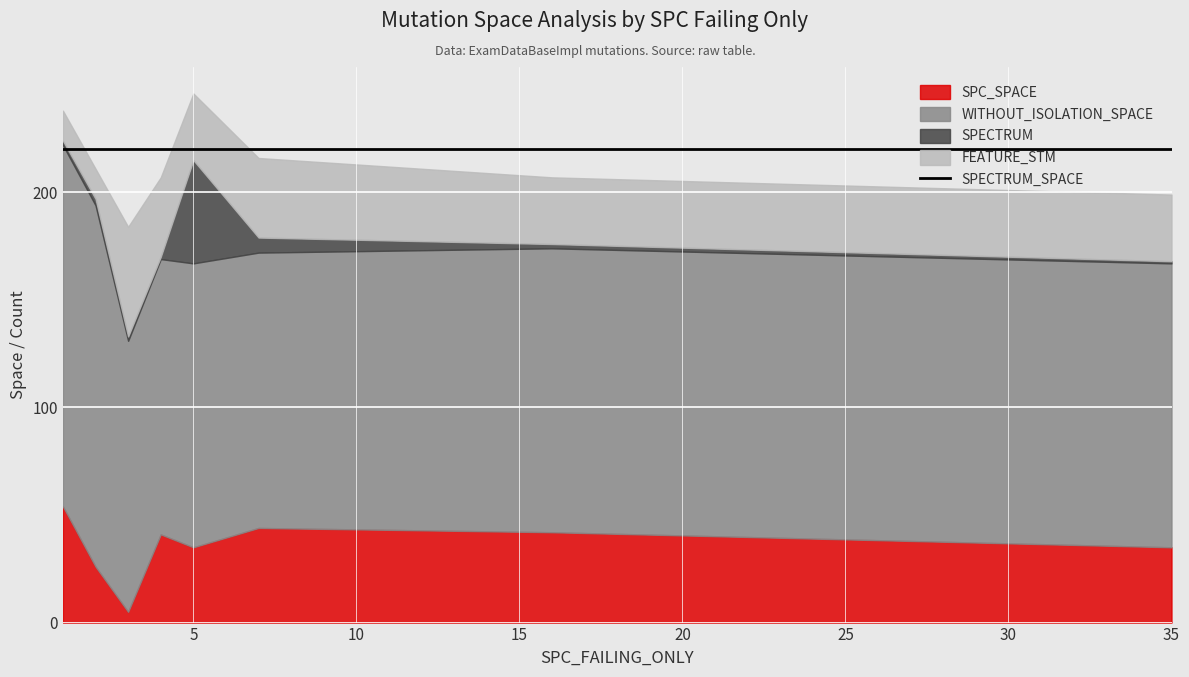

In SPECTRUM, how many points are higher than both neighbors (excluding endpoints)?

2